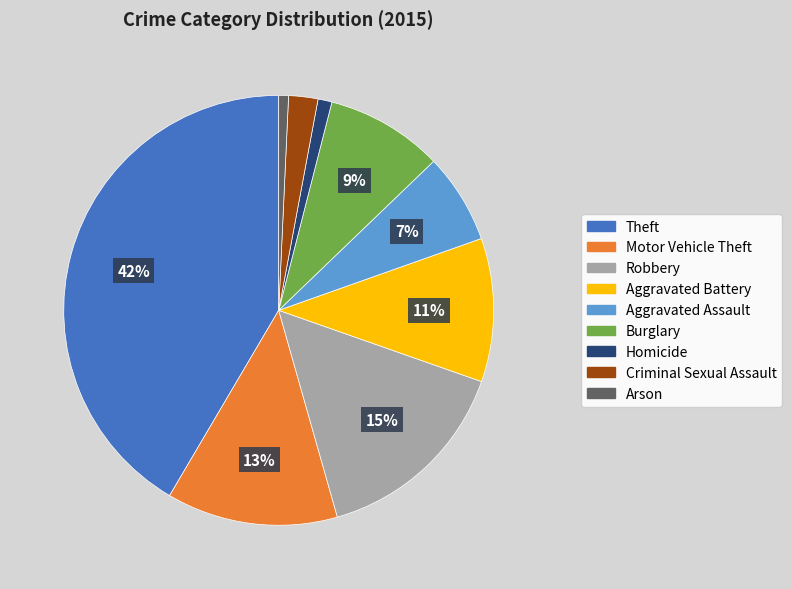

Is the sum of Burglary and Motor Vehicle Theft greater than half?

No